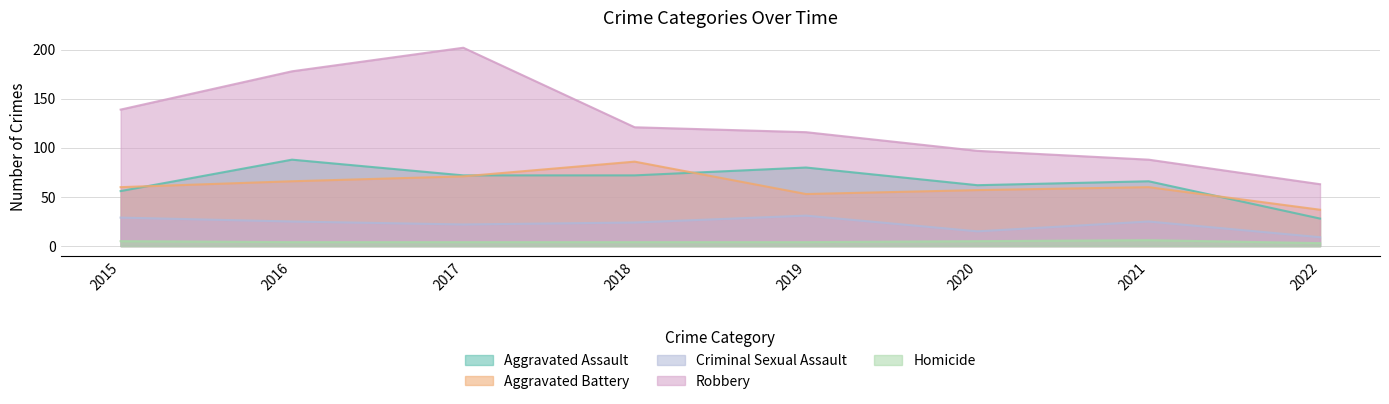

At how many categories does at least one series exceed 30?

8